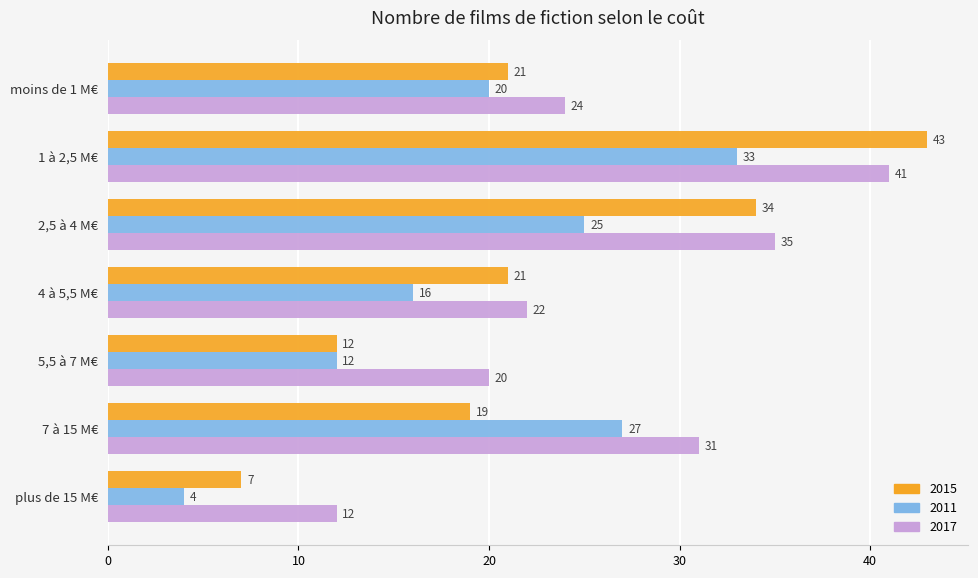

True or false: 2017 has a value of 22 at 4 à 5,5 M€.

True